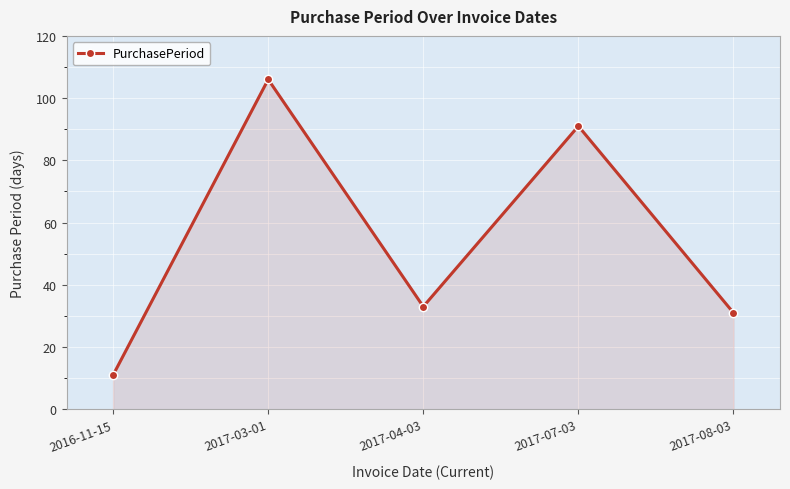

What is the label of the 3rd point from the left?

2017-04-03